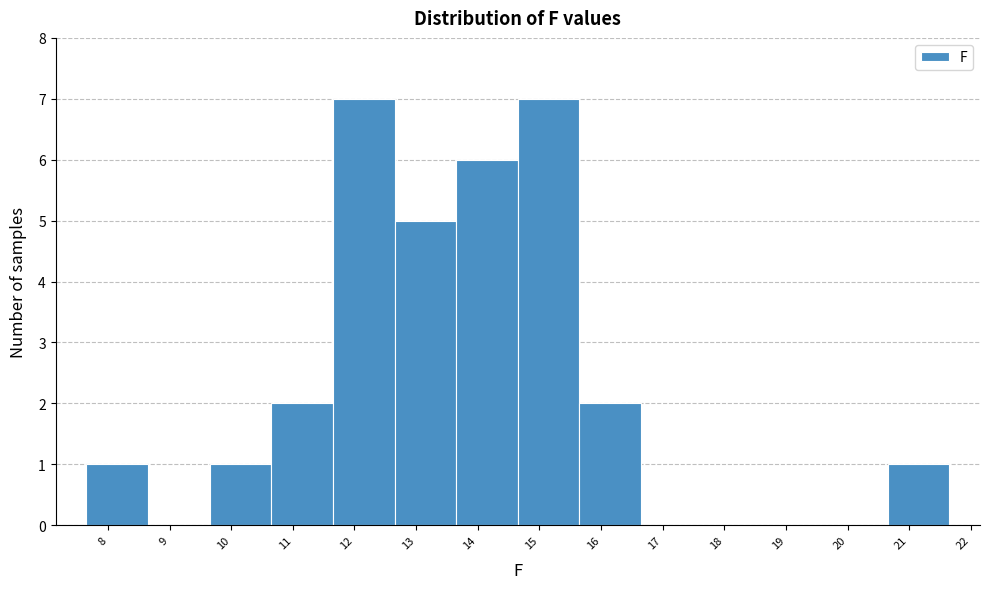

Reading left to right, transcribe this chart: for each bar, give the range it covers on the x-axis and its height. Neither the bar edges nor the heights are printed on the chart, so give them approximately, as read against the axes.

7.65 to 8.65: 1
8.65 to 9.65: 0
9.65 to 10.65: 1
10.65 to 11.65: 2
11.65 to 12.65: 7
12.65 to 13.65: 5
13.65 to 14.65: 6
14.65 to 15.65: 7
15.65 to 16.65: 2
16.65 to 17.65: 0
17.65 to 18.65: 0
18.65 to 19.65: 0
19.65 to 20.65: 0
20.65 to 21.65: 1